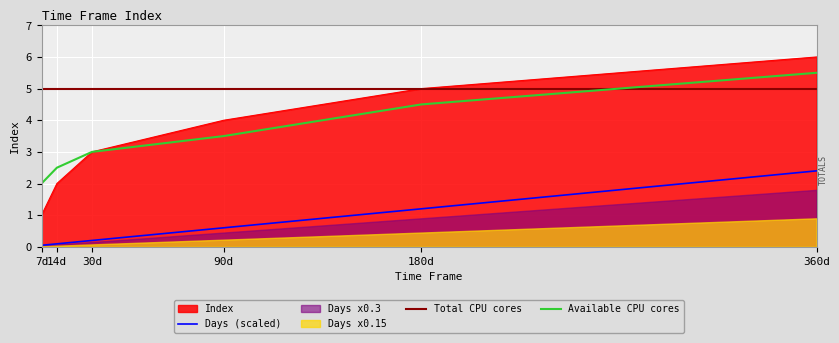

Rank the categories by Index value from highest to lowest.

360d, 180d, 90d, 30d, 14d, 7d